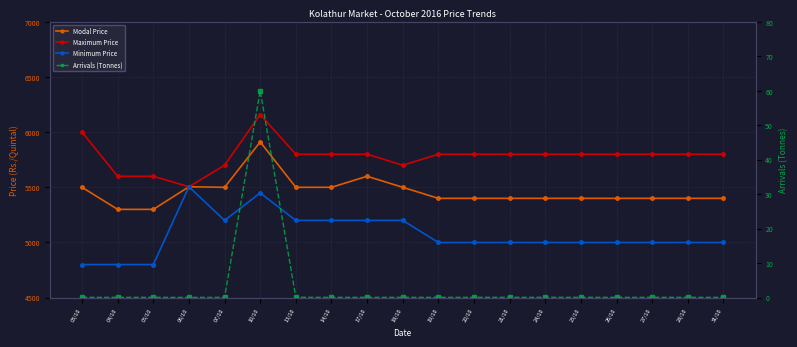

What is the average value of the Maximum Price series?

5782.3